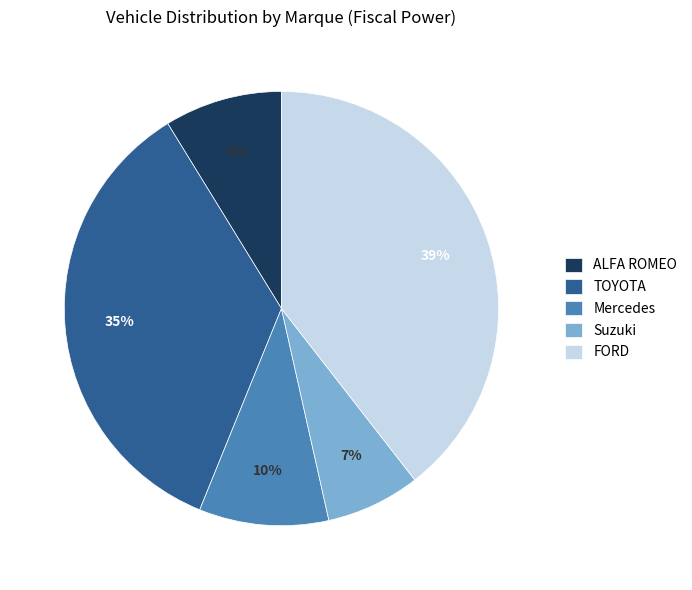

To the nearest percent, what percentage of the pie is TOYOTA?

35%